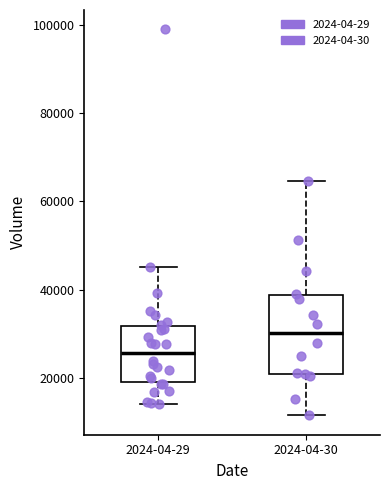

Reading left to right, read every box against the y-axis: the position of its median line, the range the box covers, and the ends of its whiskers. The values are not printed on the chart, so give them approximately, as read against the axis.

2024-04-29: median 26000, box 18000 to 32000, whiskers 14000 to 46000
2024-04-30: median 30000, box 20000 to 38000, whiskers 12000 to 64000